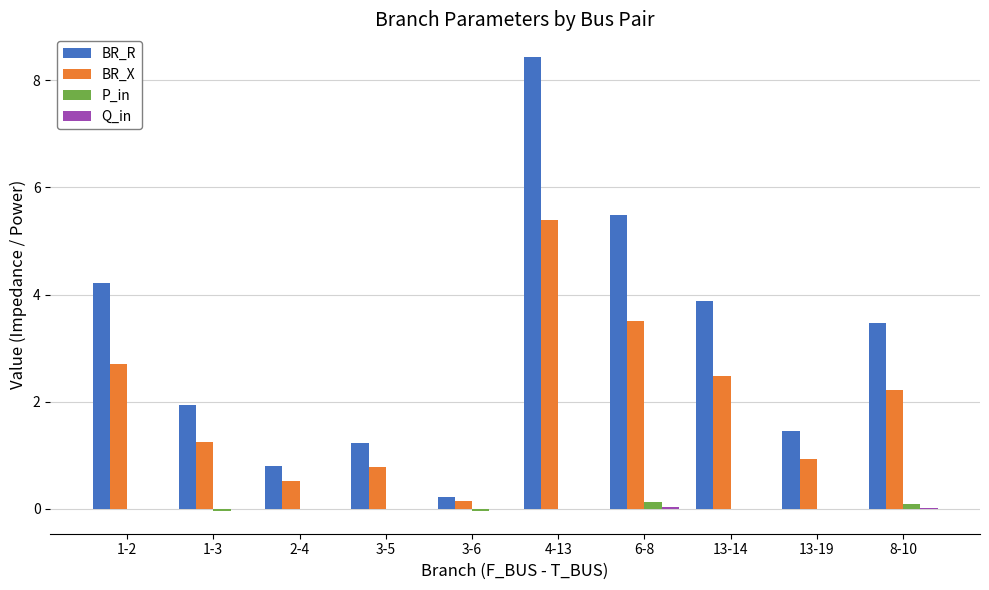

Between 3-5 and 6-8, which series saw the biggest shift?

BR_R